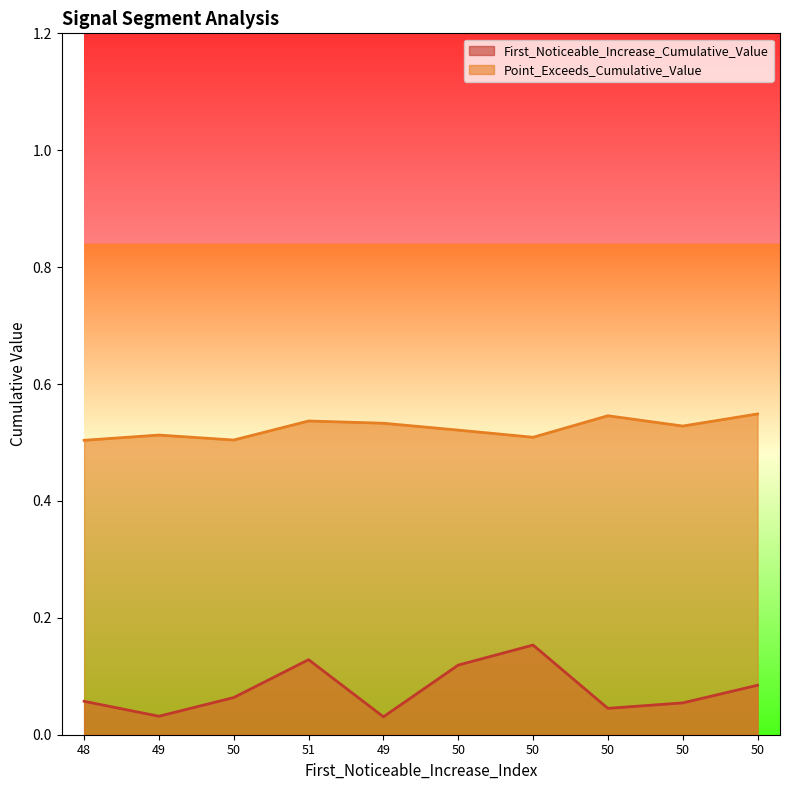

What are all the series names shown in the legend?

First_Noticeable_Increase_Cumulative_Value, Point_Exceeds_Cumulative_Value